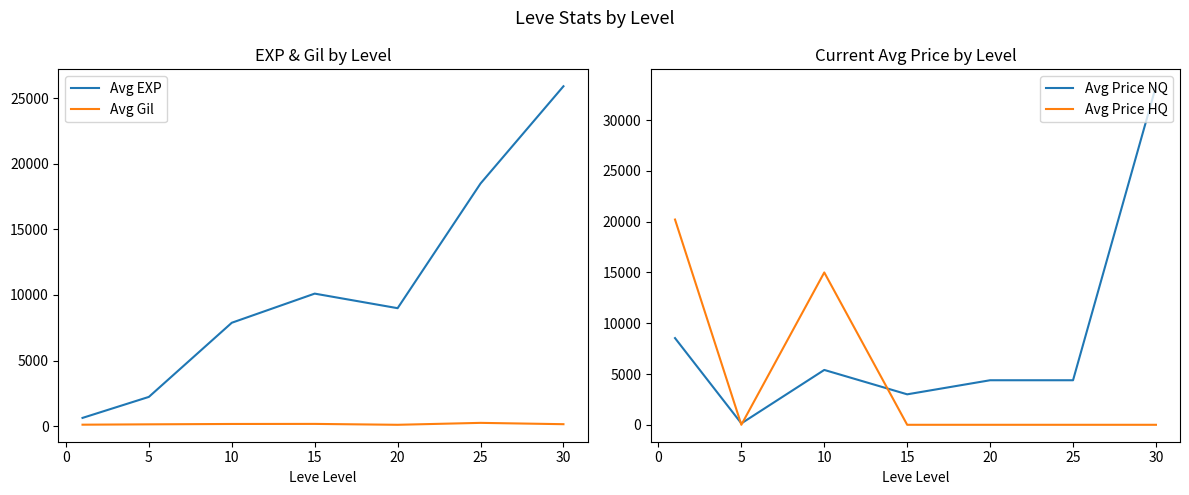

What is the minimum value for Avg EXP?

630